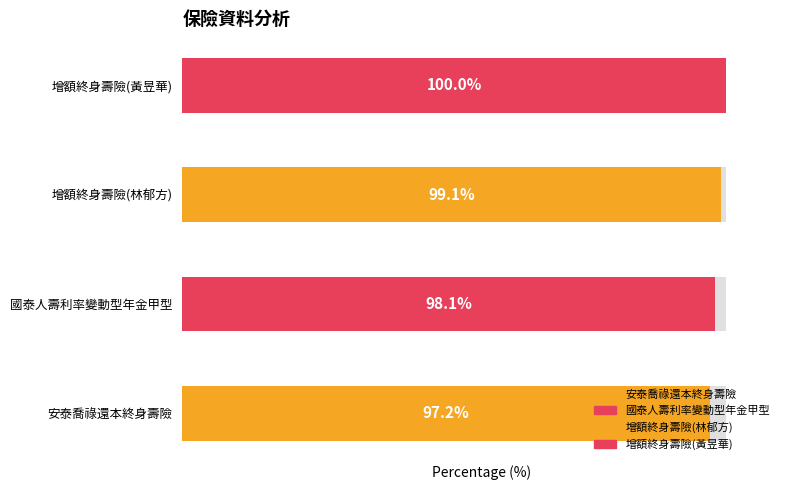

Rank the categories by value from highest to lowest.

增額終身壽險(黃昱華), 增額終身壽險(林郁方), 國泰人壽利率變動型年金甲型, 安泰喬祿還本終身壽險